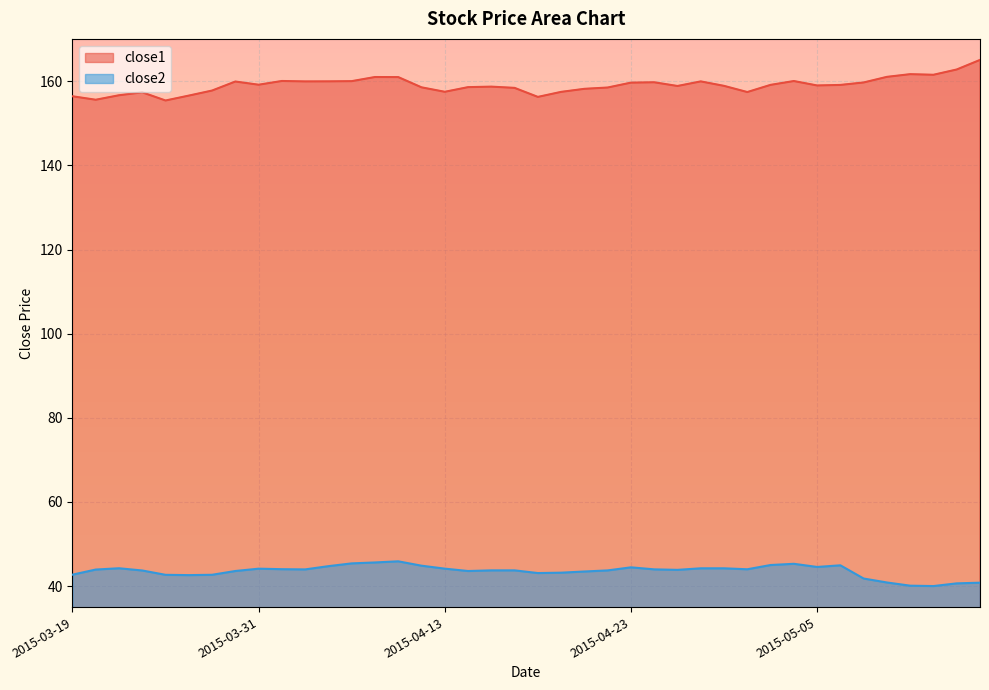

Which series has the largest total across all categories?

close1